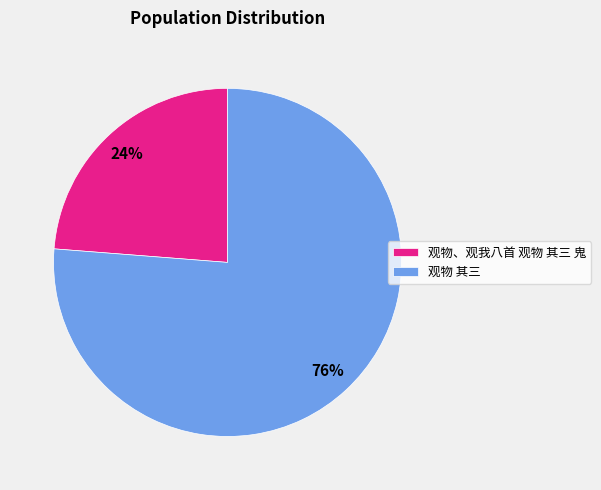

What is the ratio of the value at 观物 其三 to the value at 观物、观我八首 观物 其三 鬼?

3.2